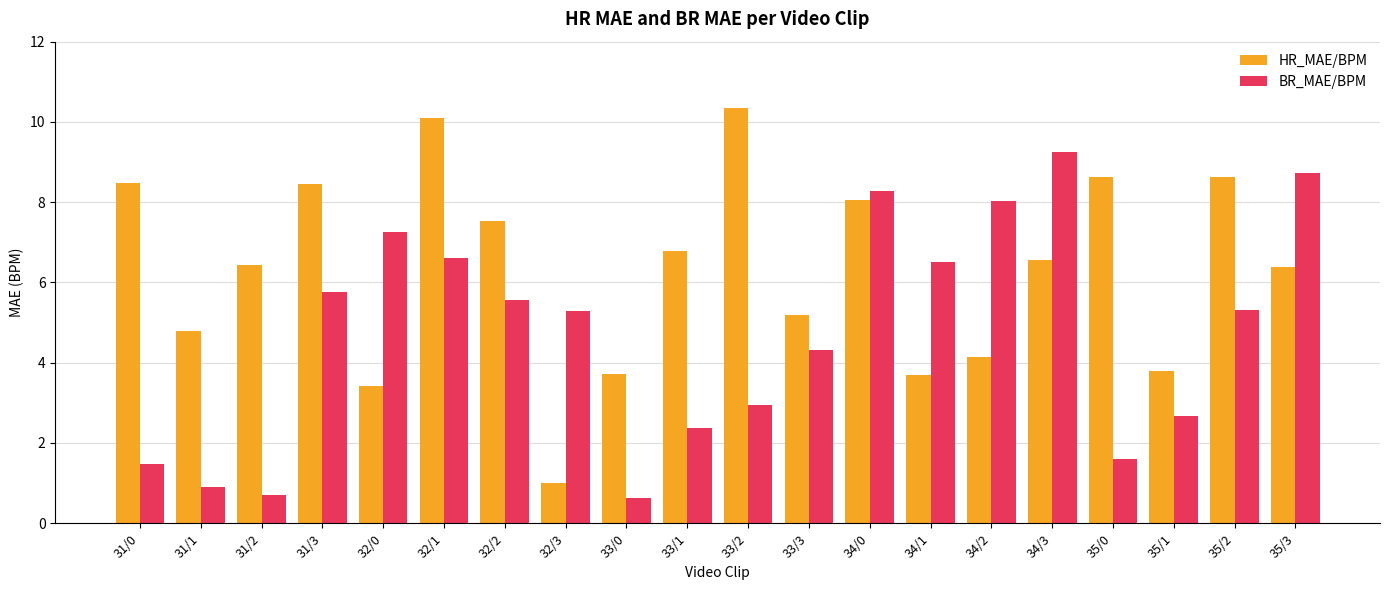

Does the chart contain any negative values?

No